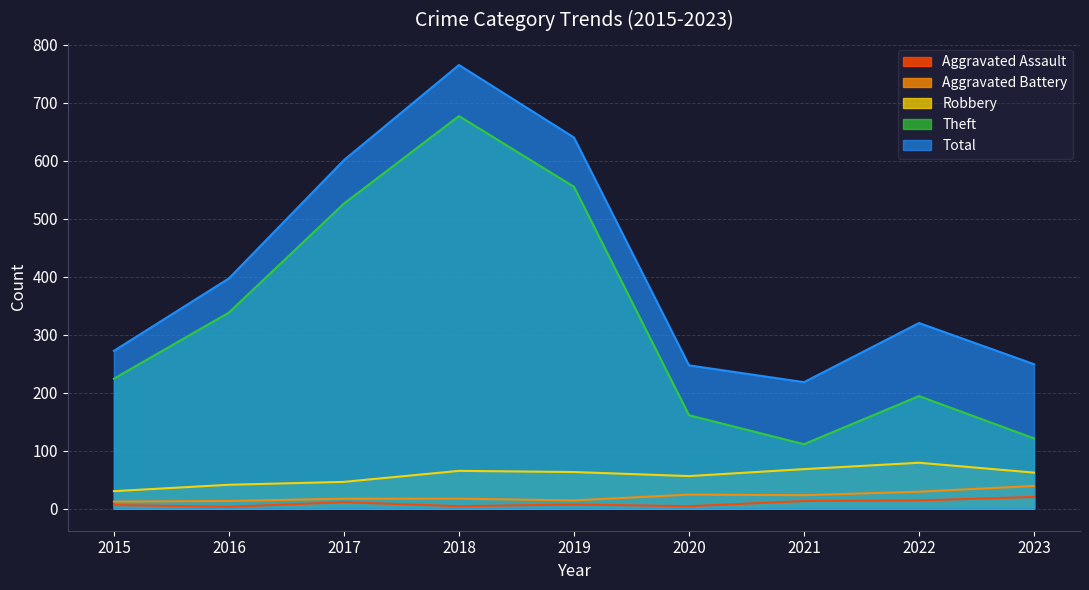

The Aggravated Assault series shows 4 at 2018. True or false?

True